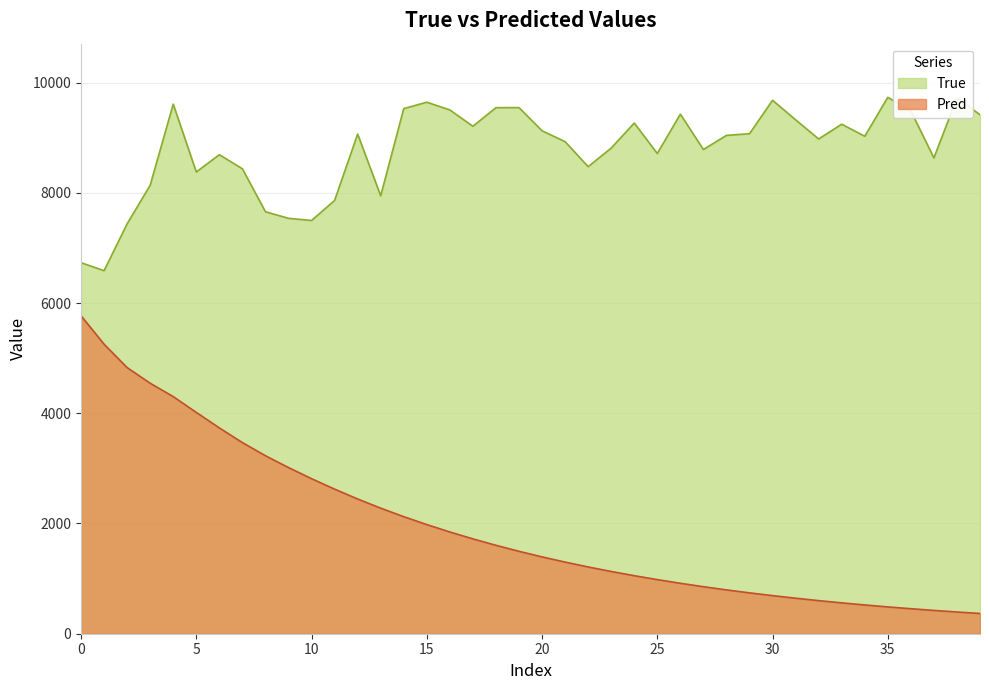

What is the label of the 28th point from the right?

12